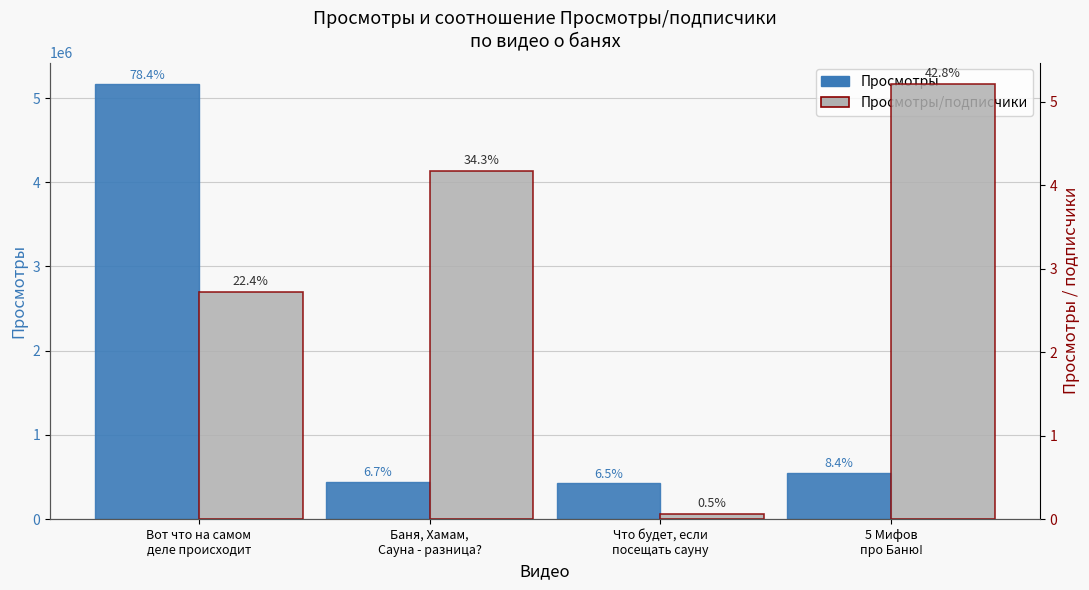

What is the value of the Просмотры bar at the 1st from the left?

5164486.0